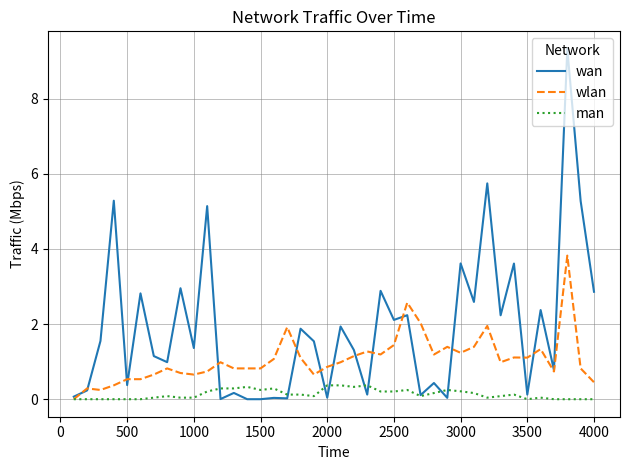

Which series has the largest total across all categories?

wan